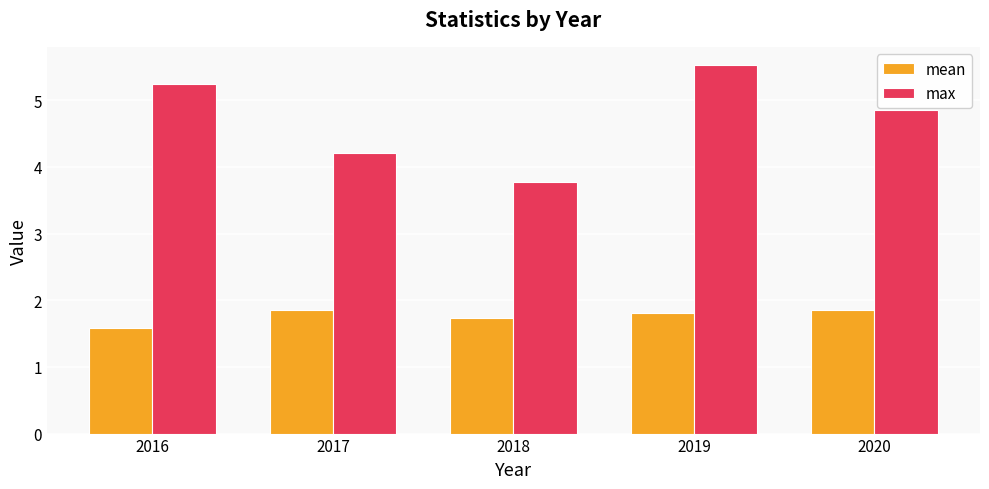

Are the bars horizontal?

No